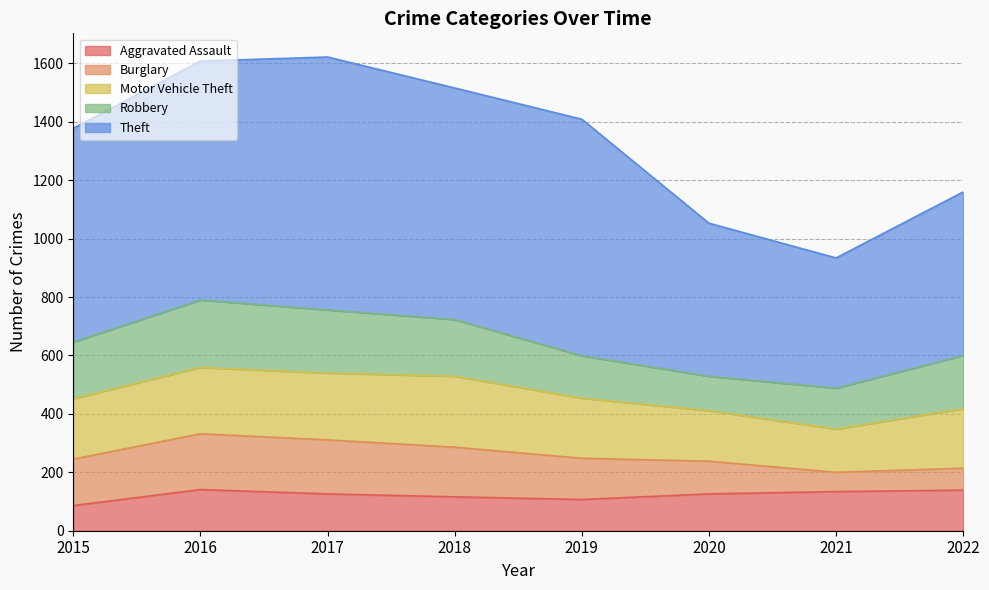

How many values in the Aggravated Assault series exceed 126?

3